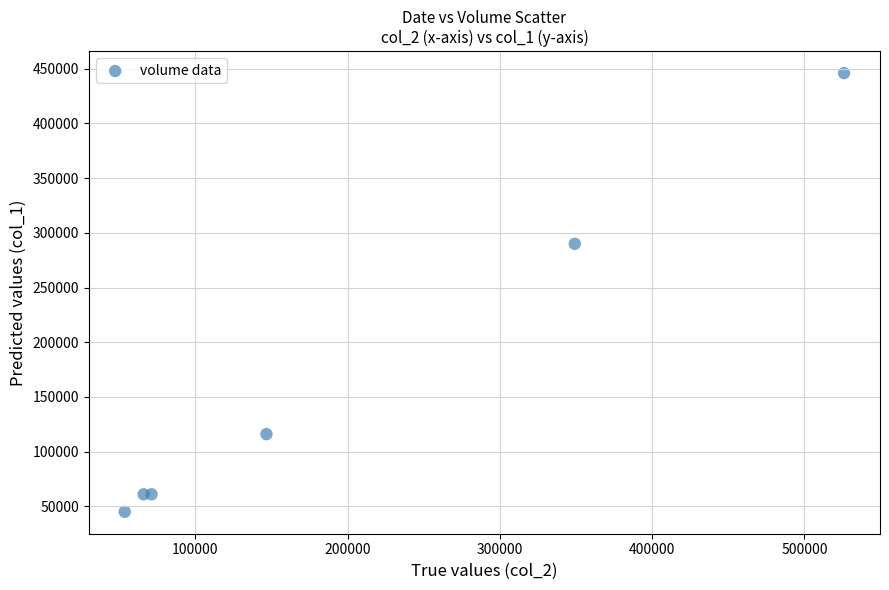

What Y value in the scatter plot is closest to 245500?

290000